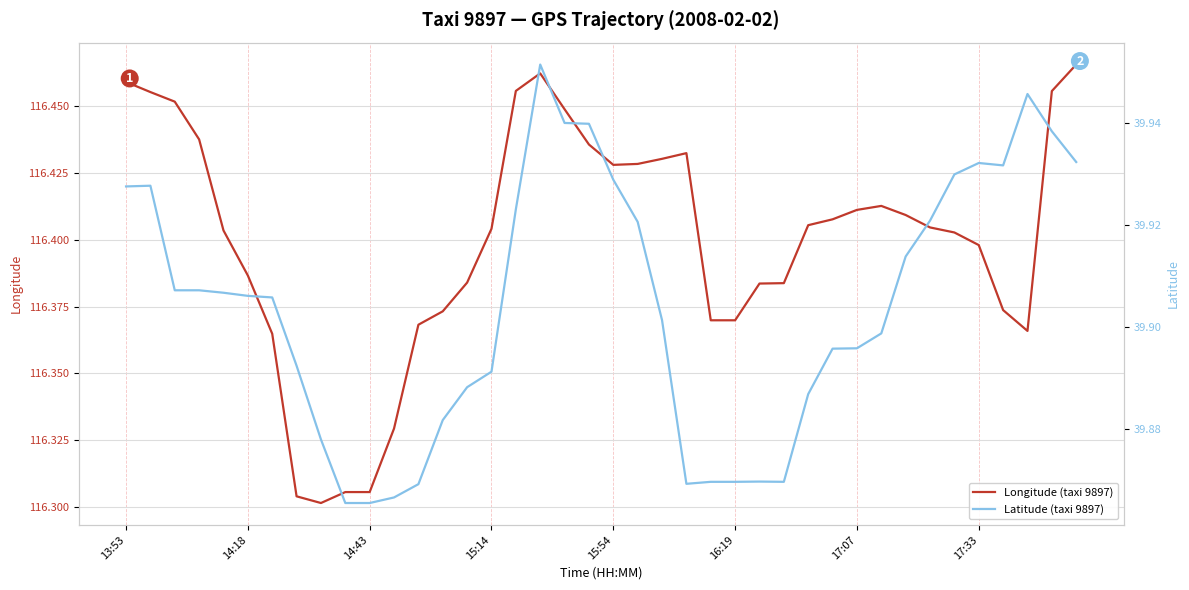

Between 13:53 and 32, which series saw the biggest shift?

Longitude (taxi 9897)